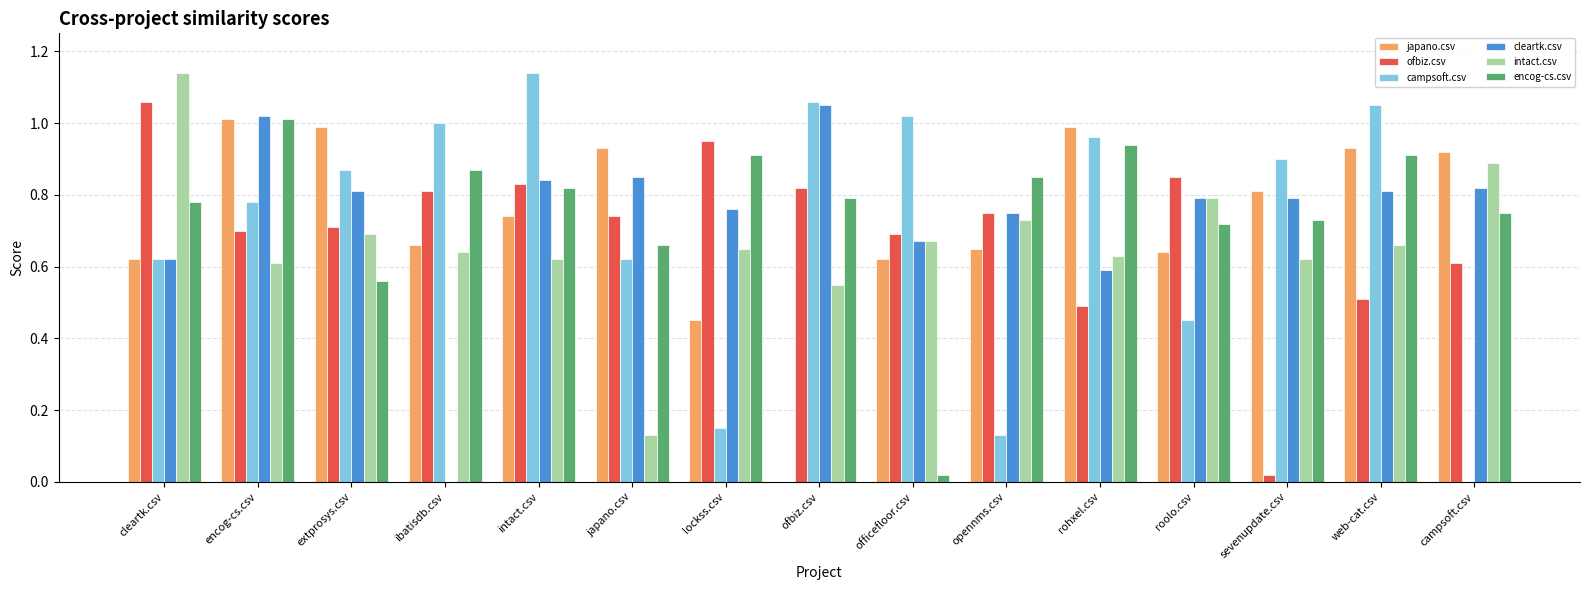

The value of japano.csv at campsoft.csv is 0.6. True or false?

False